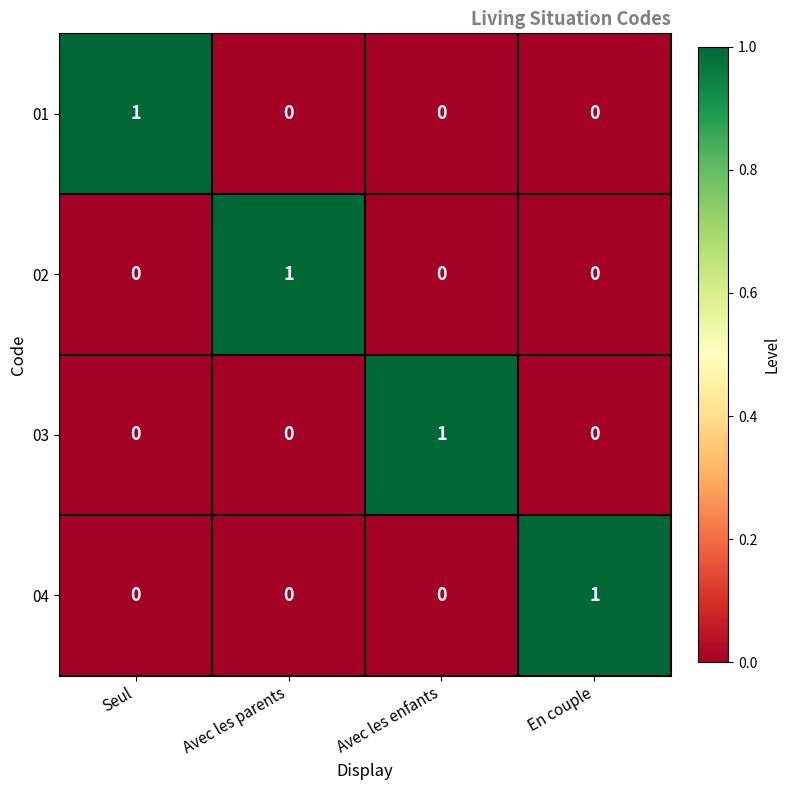

The value of 03 at En couple is 0. True or false?

True